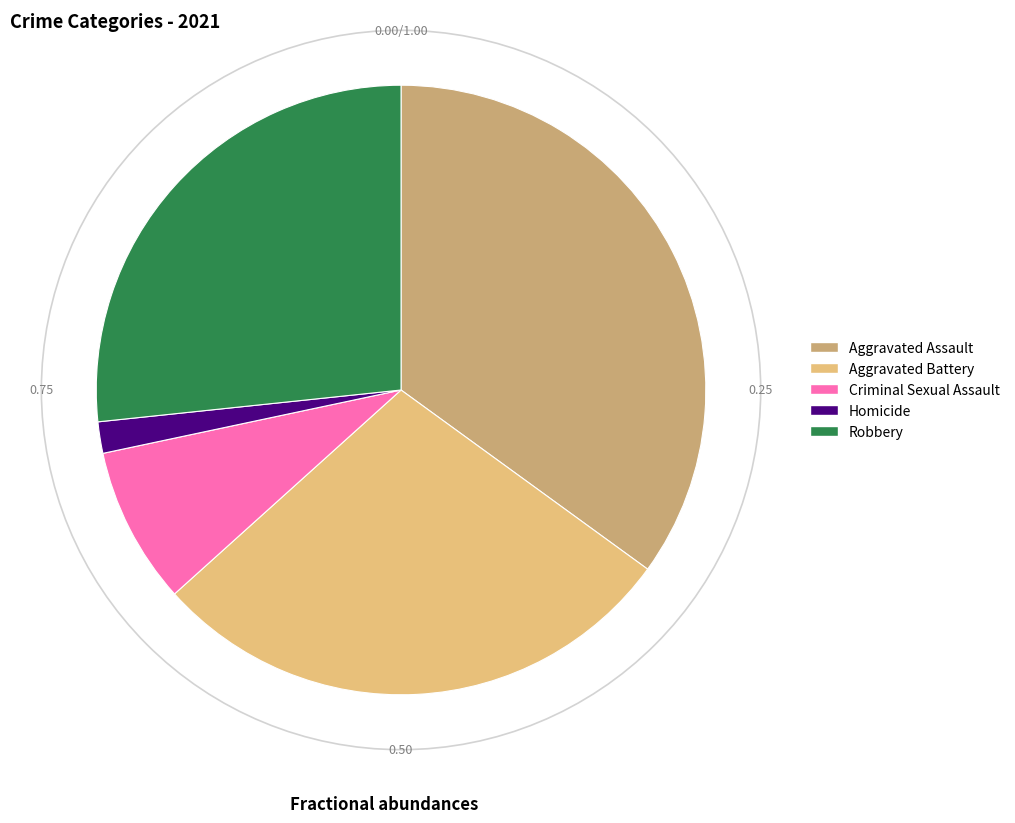

How many slices are in this pie chart?

5